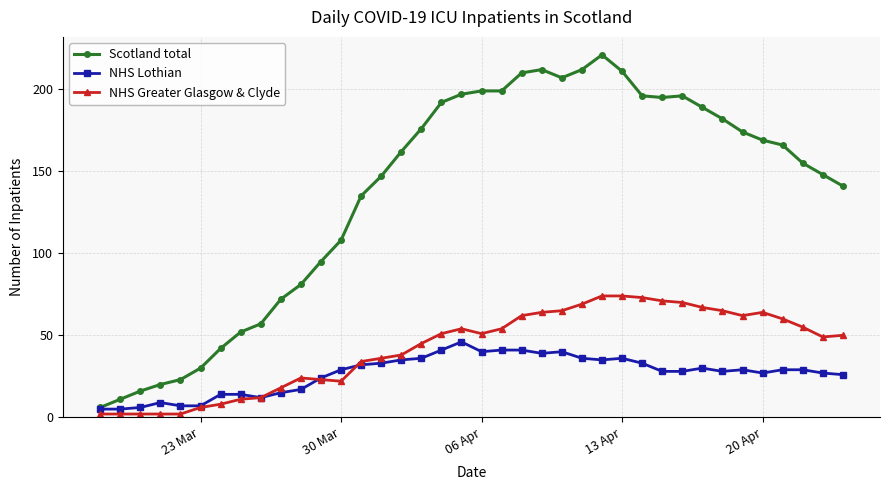

What is the value of the NHS Lothian point at the 1st from the left?

5